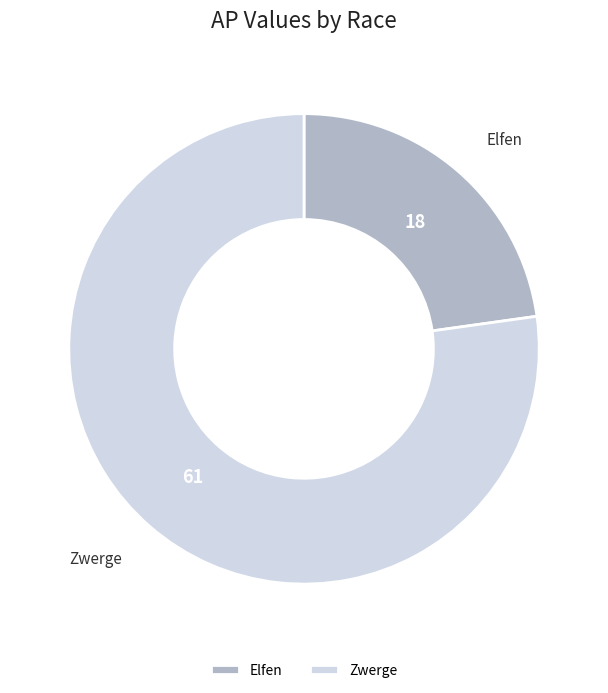

Rank the categories by value from lowest to highest.

Elfen, Zwerge